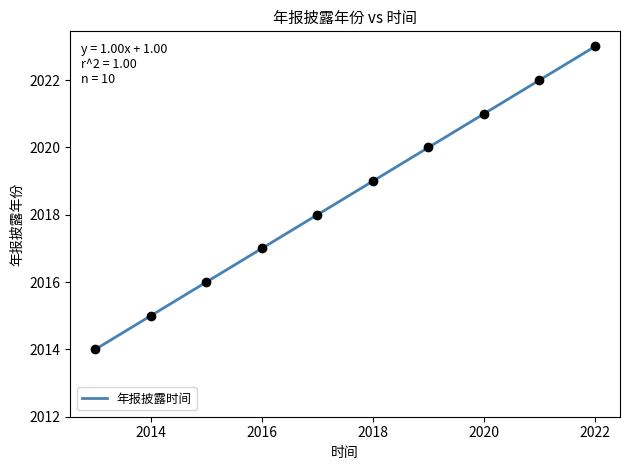

True or false: the data shows 2020 at 2019.

True